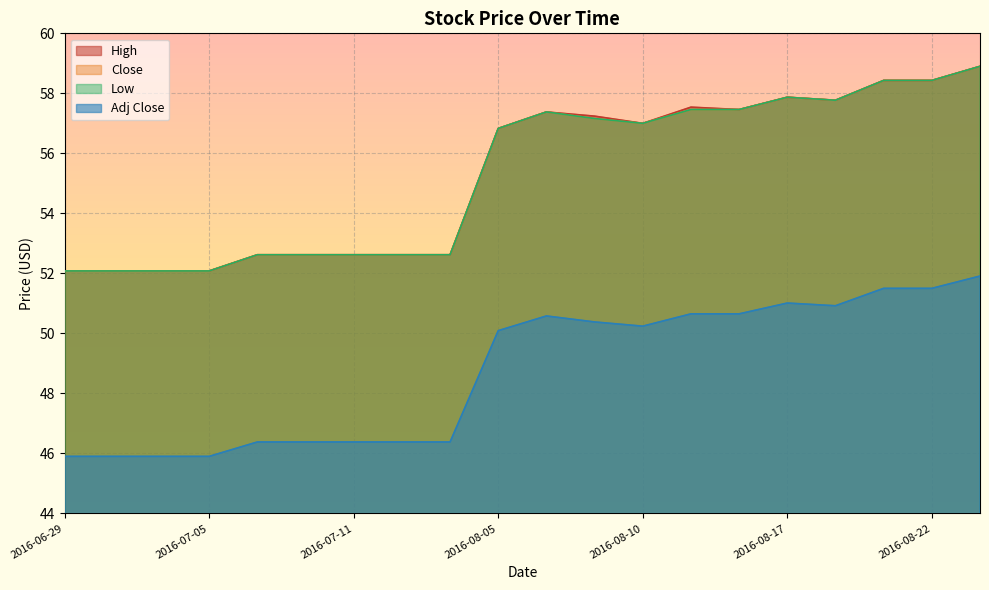

At how many categories does at least one series exceed 56?

11